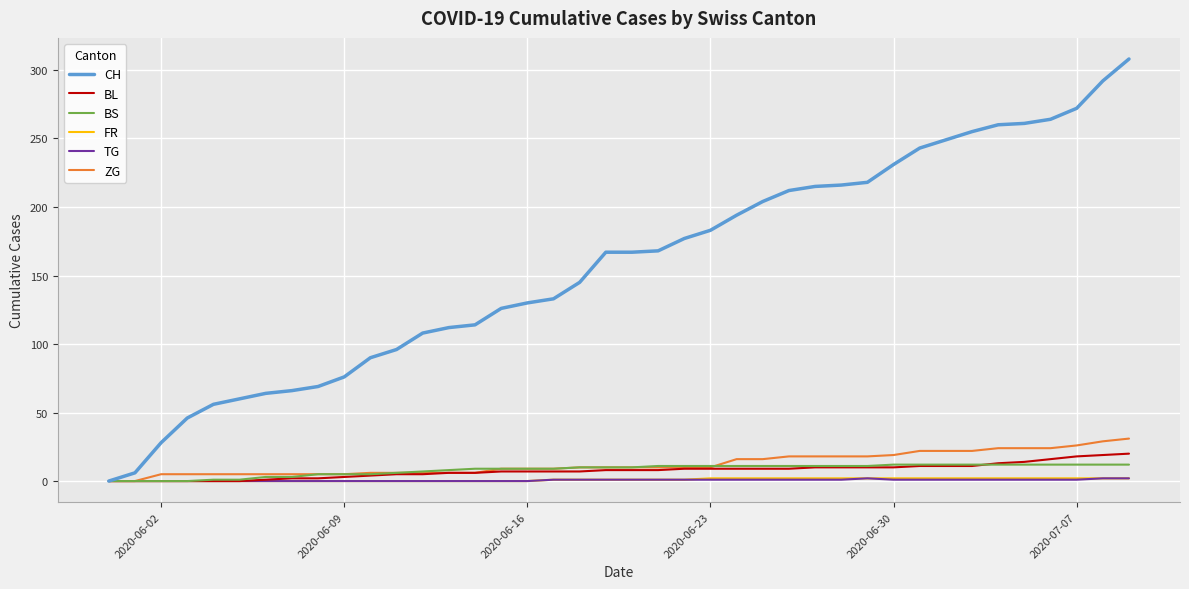

Which series has the largest total across all categories?

CH